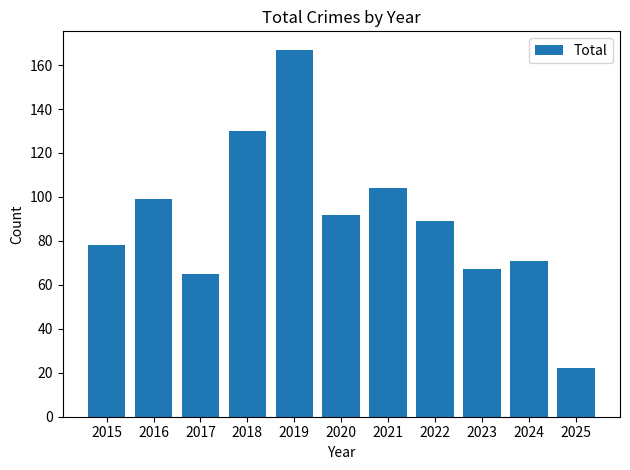

Rank the categories by value from highest to lowest.

2019, 2018, 2021, 2016, 2020, 2022, 2015, 2024, 2023, 2017, 2025